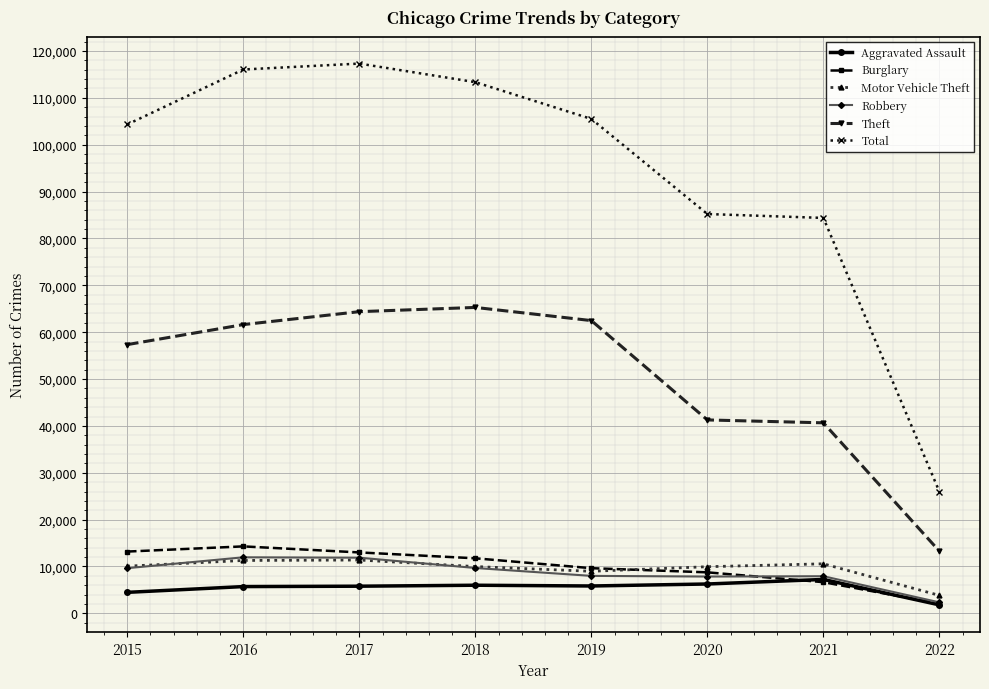

Does the chart display data point markers on the line(s)?

Yes